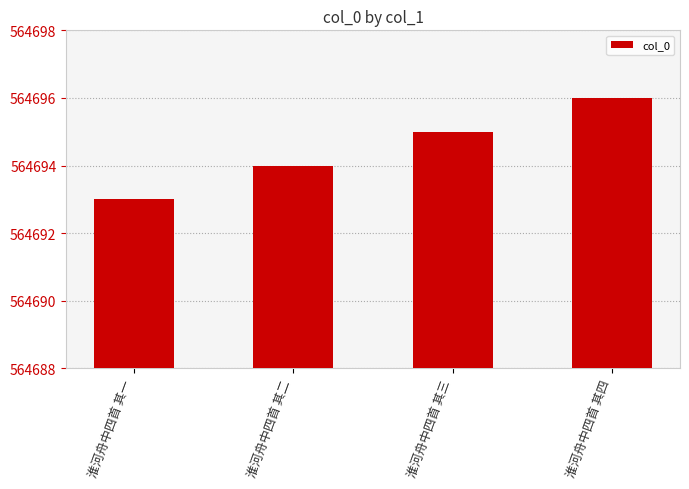

List the labels in order of value, smallest first.

淮河舟中四首 其一, 淮河舟中四首 其二, 淮河舟中四首 其三, 淮河舟中四首 其四